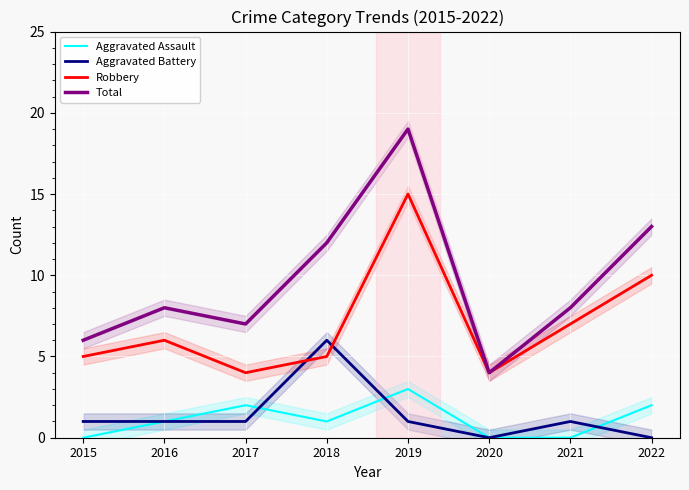

Where does the Aggravated Assault series first go above 1?

2017